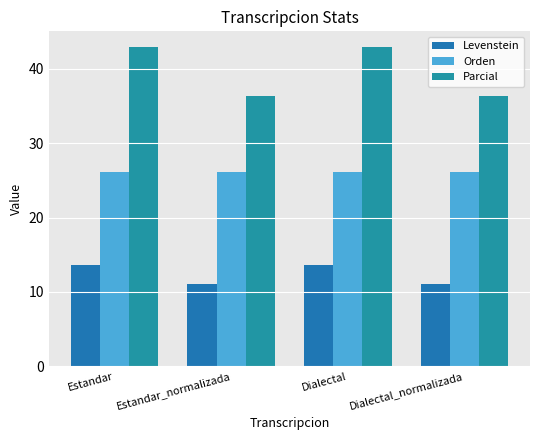

What is the lowest value of the Orden series?

26.1